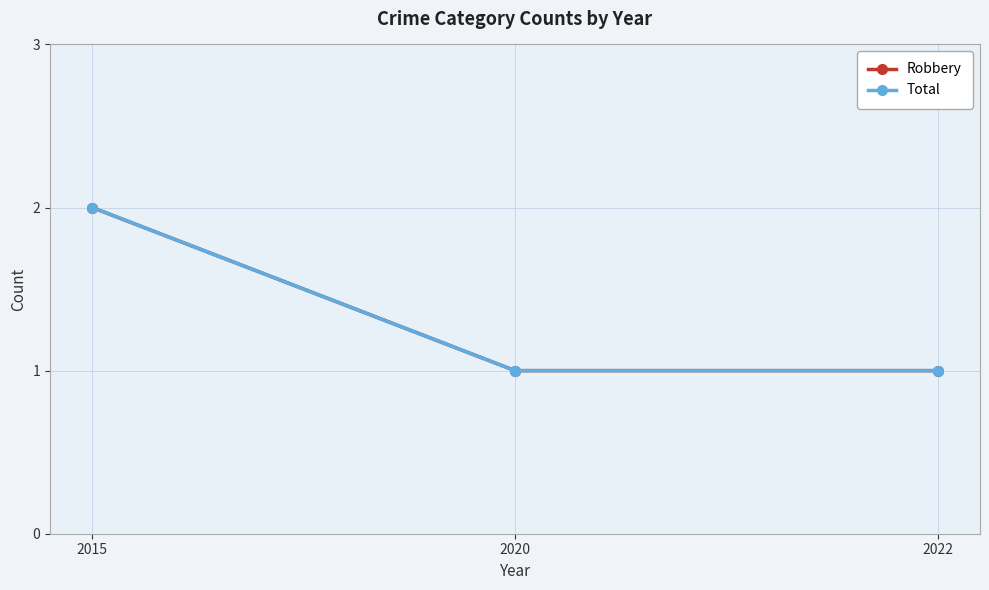

Which series has the largest total across all categories?

Robbery